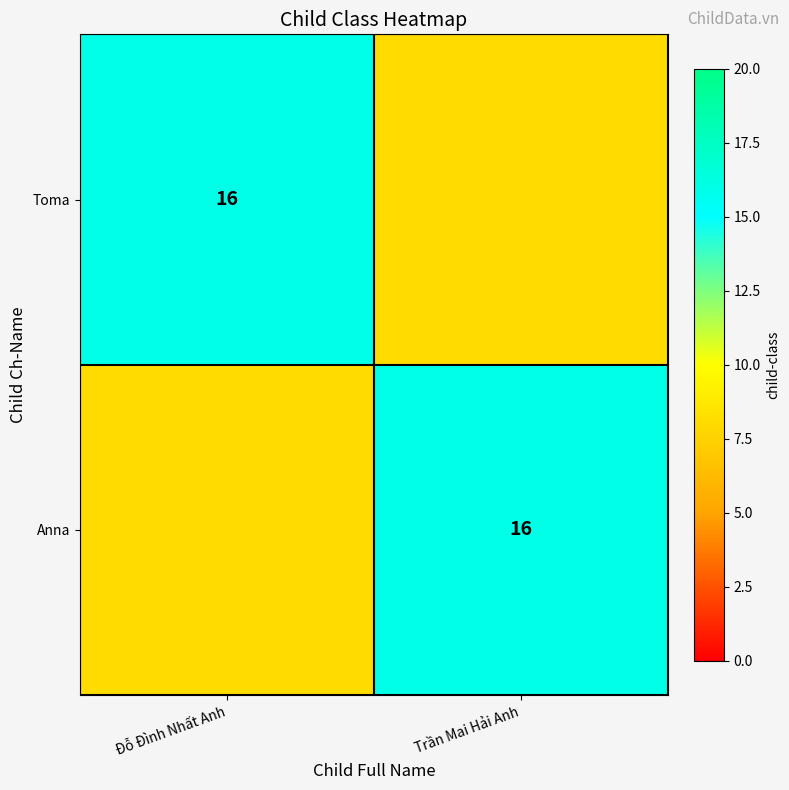

What is the total value across all series at Đỗ Đình Nhất Anh?

24